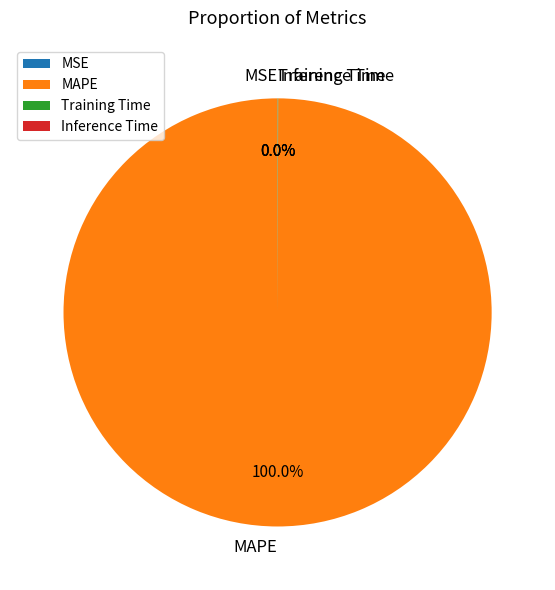

Is there any slice that represents more than half of the pie?

Yes